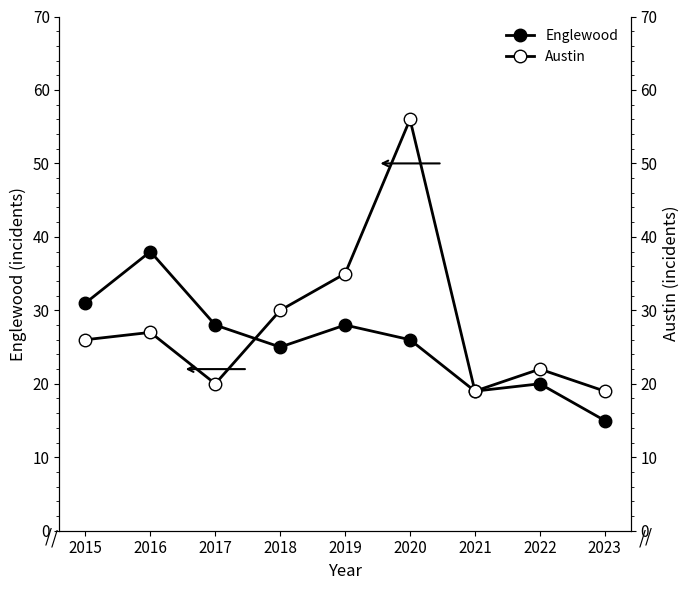

What is the approximate value of Austin at 2023, to the nearest 10?

20